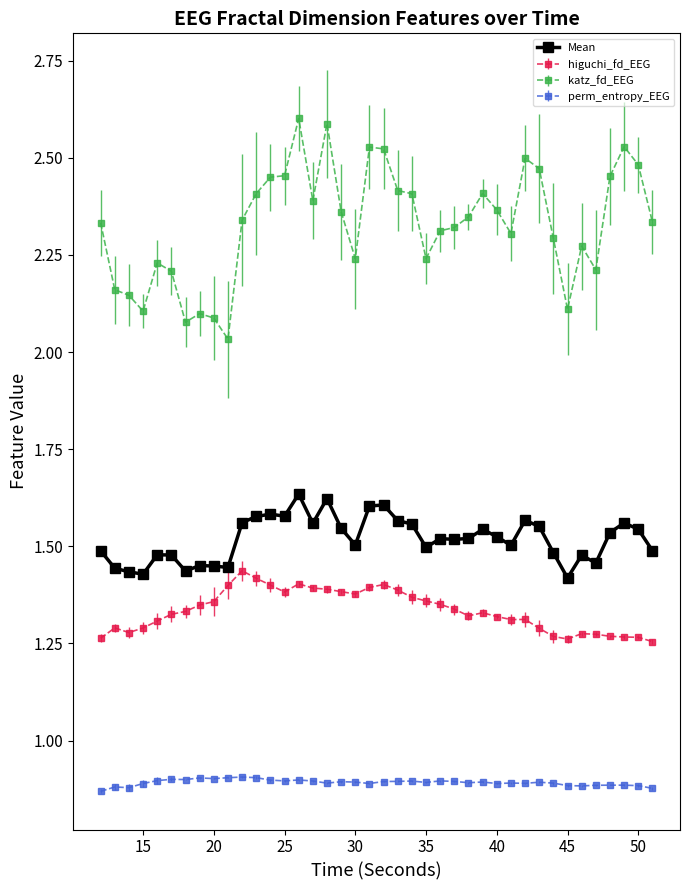

True or false: katz_fd_EEG and higuchi_fd_EEG intersect in this chart.

False